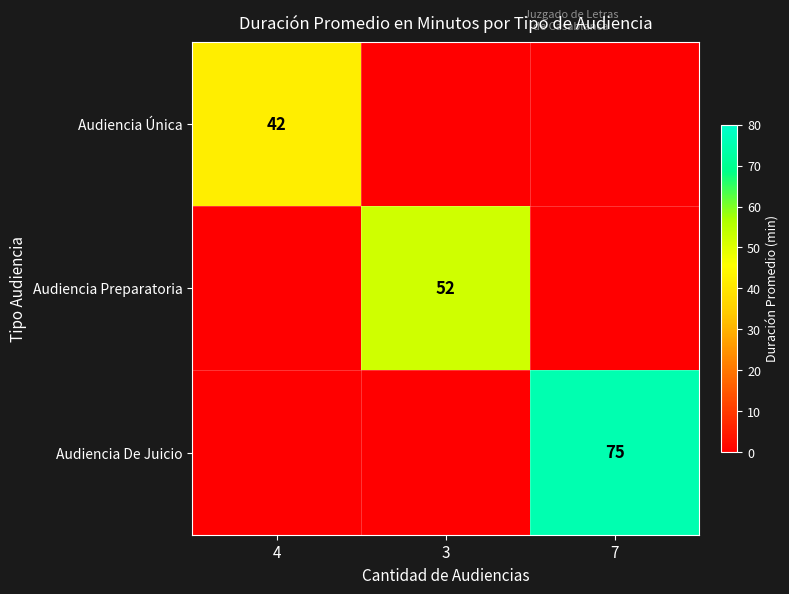

The Audiencia Preparatoria series shows 24 at 3. True or false?

False